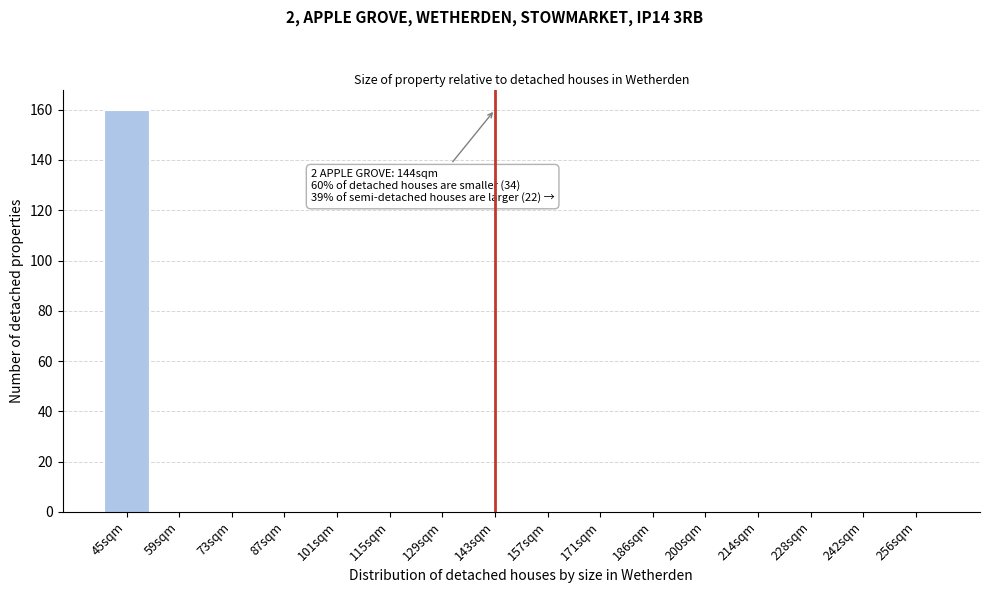

Reading left to right, extract all data points from this chart.

45sqm=160	59sqm=0	73sqm=0	87sqm=0	101sqm=0	115sqm=0	129sqm=0	143sqm=0	157sqm=0	171sqm=0	186sqm=0	200sqm=0	214sqm=0	228sqm=0	242sqm=0	256sqm=0